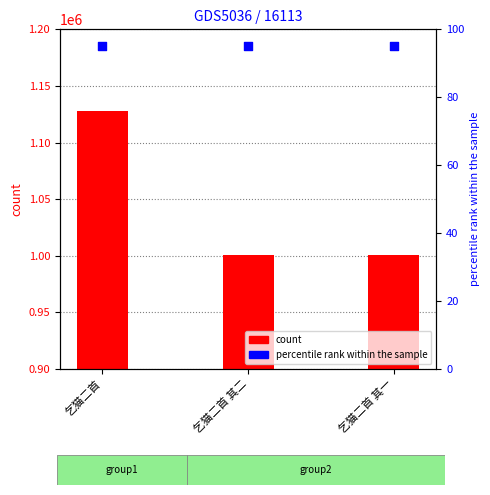

Is the value of col_0 at 乞猫二首 greater than the value of percentile rank within the sample at 乞猫二首?

Yes